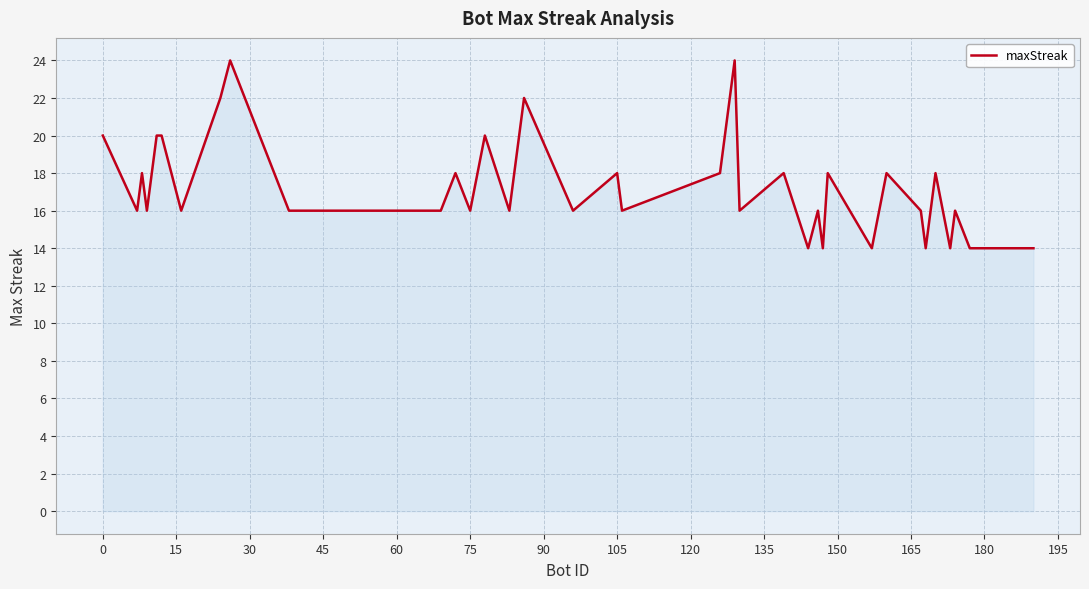

What is the difference between the maximum and minimum values?

10